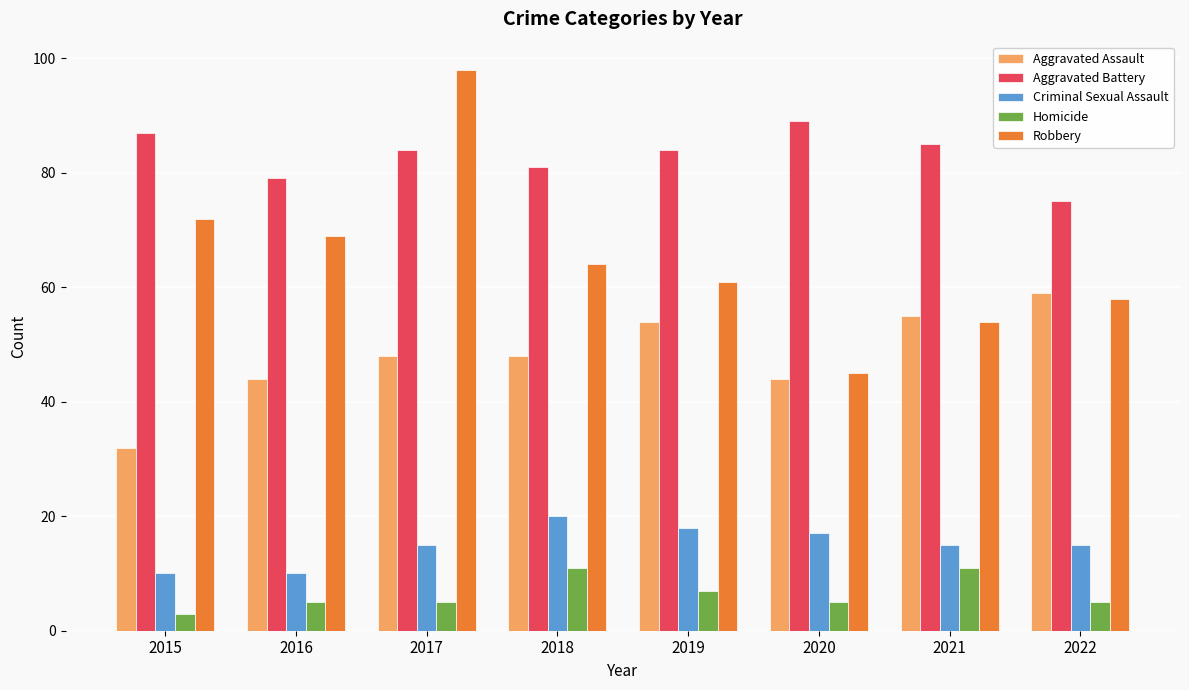

Which series has the largest range (max minus min)?

Robbery